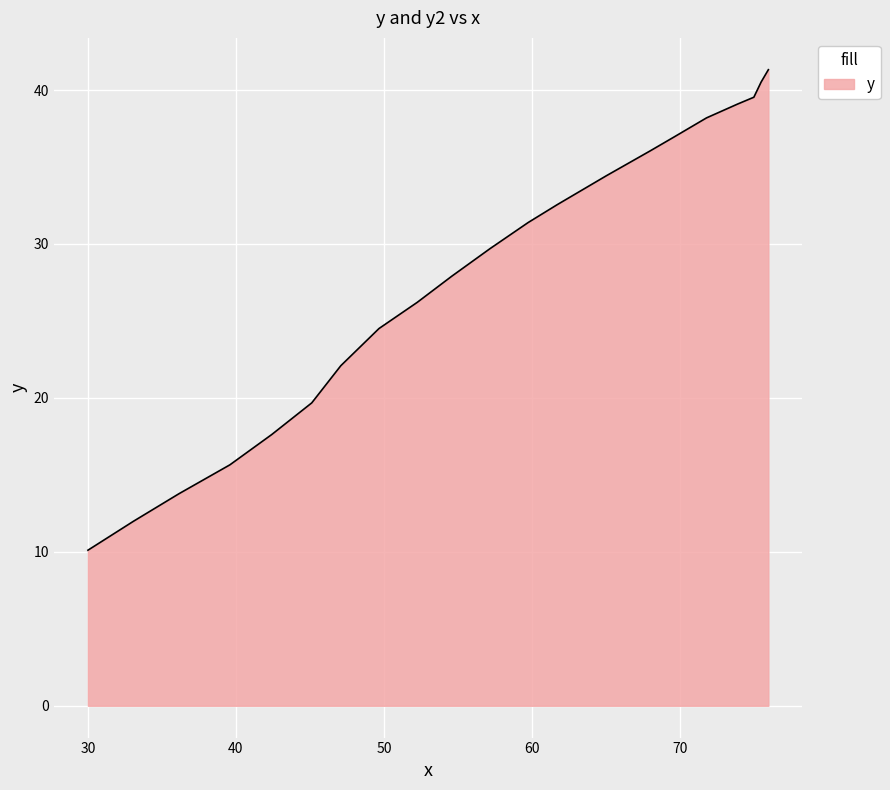

Reading left to right, transcribe all the data shown in this chart.

10.1	12.0	13.8	15.7	17.6	19.7	22.1	24.5	26.2	27.9	29.7	31.4	32.6	34.4	36.0	36.9	38.2	39.1	39.5	40.5	41.3